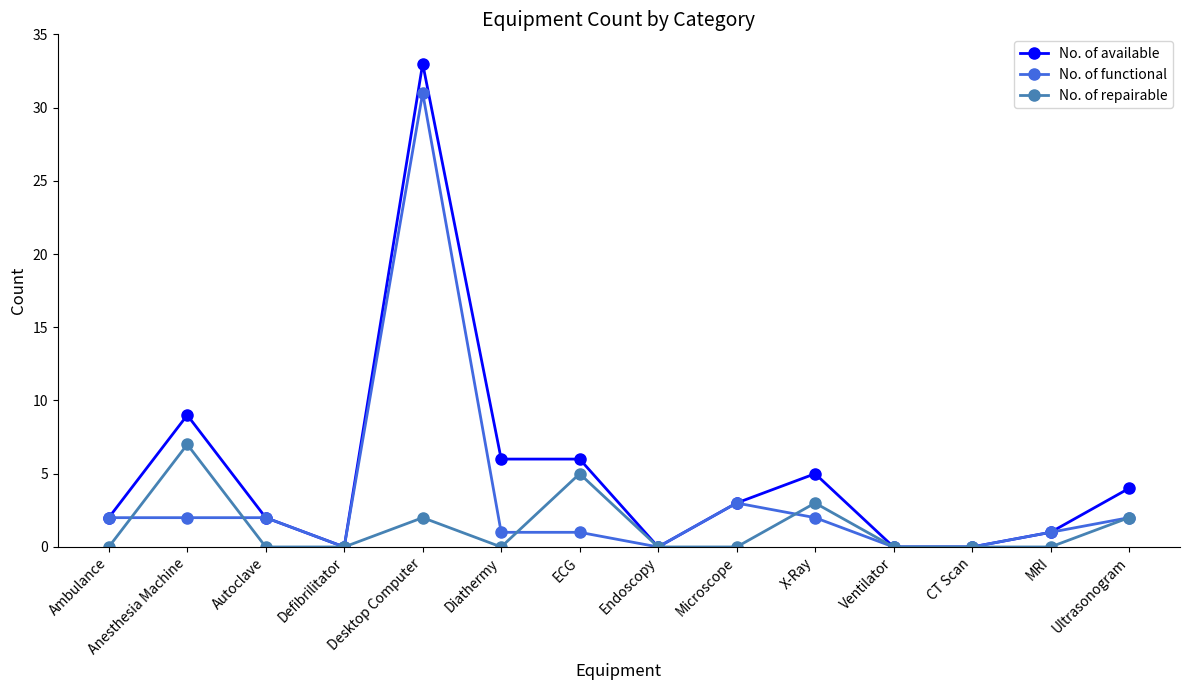

The value of No. of functional at Defibrilitator is 0. True or false?

True